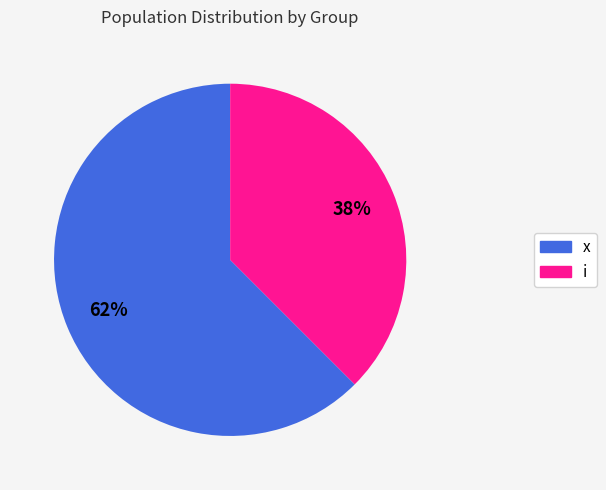

To the nearest percent, what portion does i represent?

38%